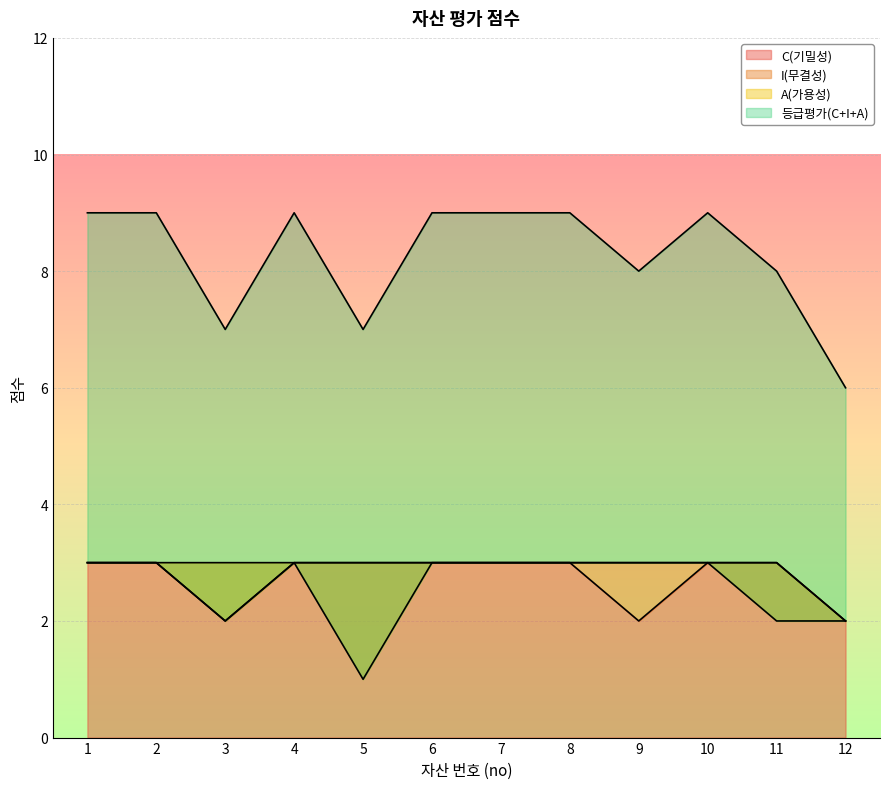

Which series has the largest range (max minus min)?

등급평가(C+I+A)